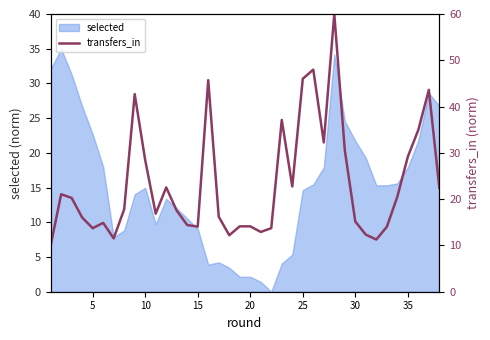

The value at 12 is 4.7. True or false?

False